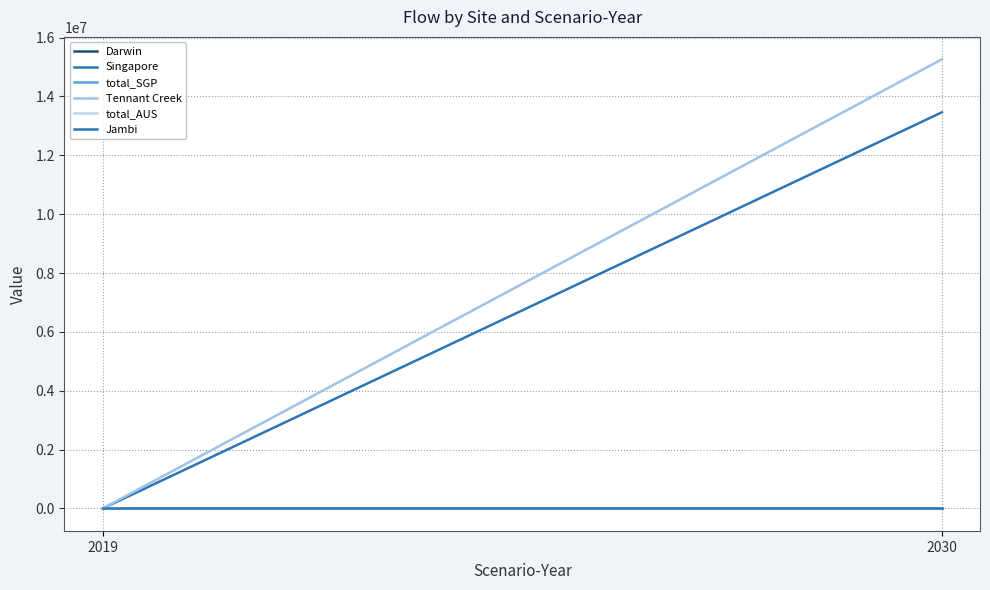

The Tennant Creek series shows -10182704.4 at 2019. True or false?

False